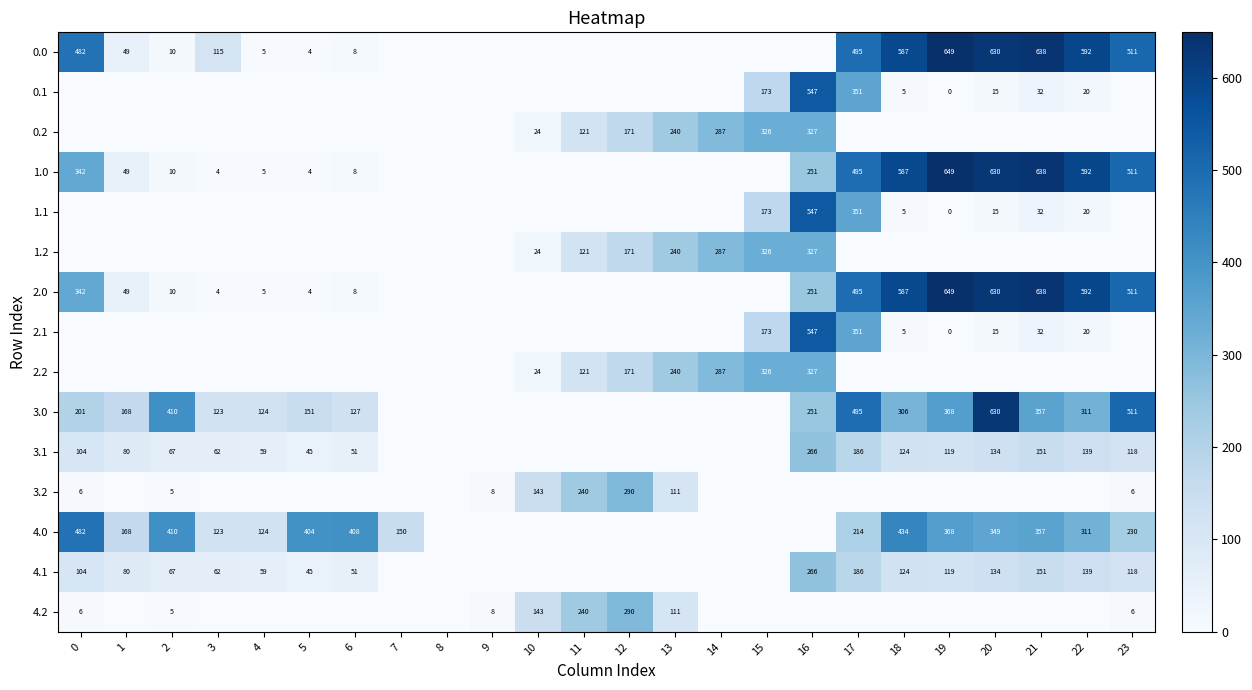

Is the value of 3.2 at 9 greater than the value of 3.1 at 21?

No